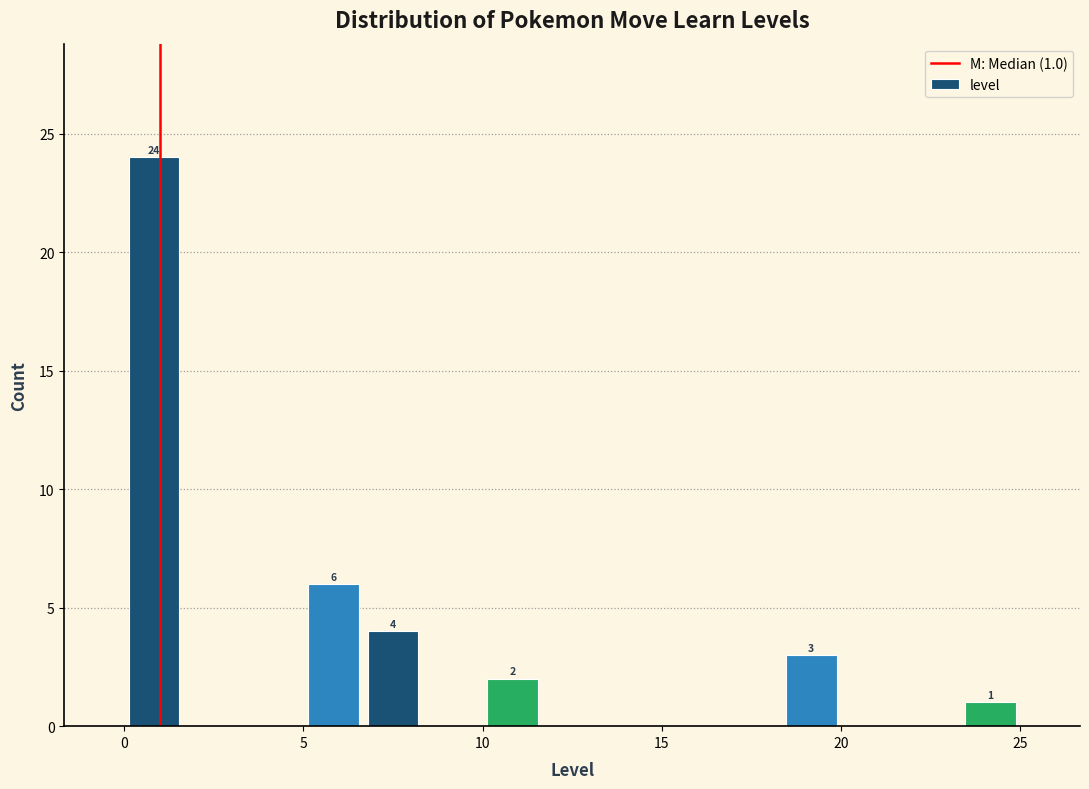

Around what value on the x-axis is the tallest bar? Give the approximate position of its centre, as read against the axis.

1.0